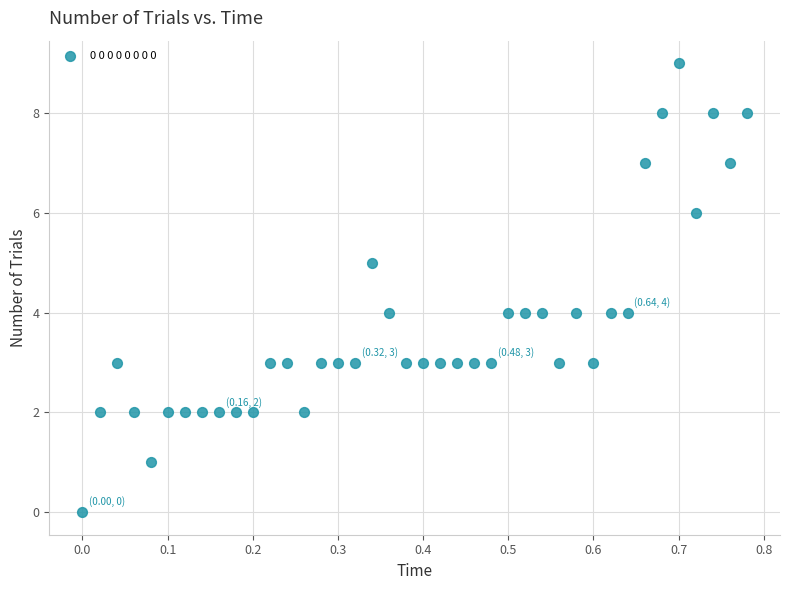

What is the range of Y values (max minus min)?

9